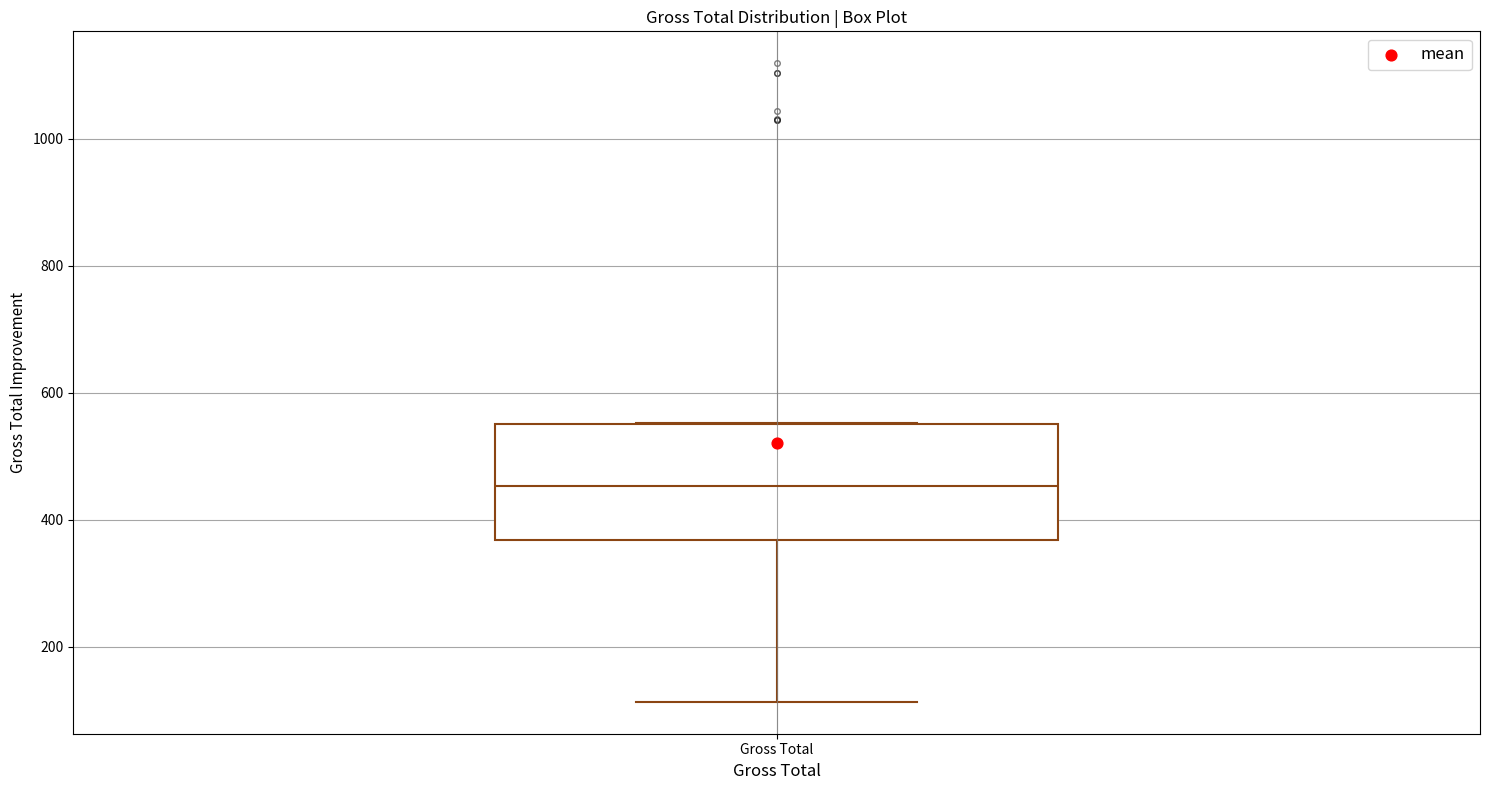

Read this box plot against the y-axis: the position of the median line, the range covered by the box, and the ends of both whiskers. The values are not printed on the chart, so give them approximately, as read against the axis.

median 460, box 360 to 560, whiskers 120 to 560